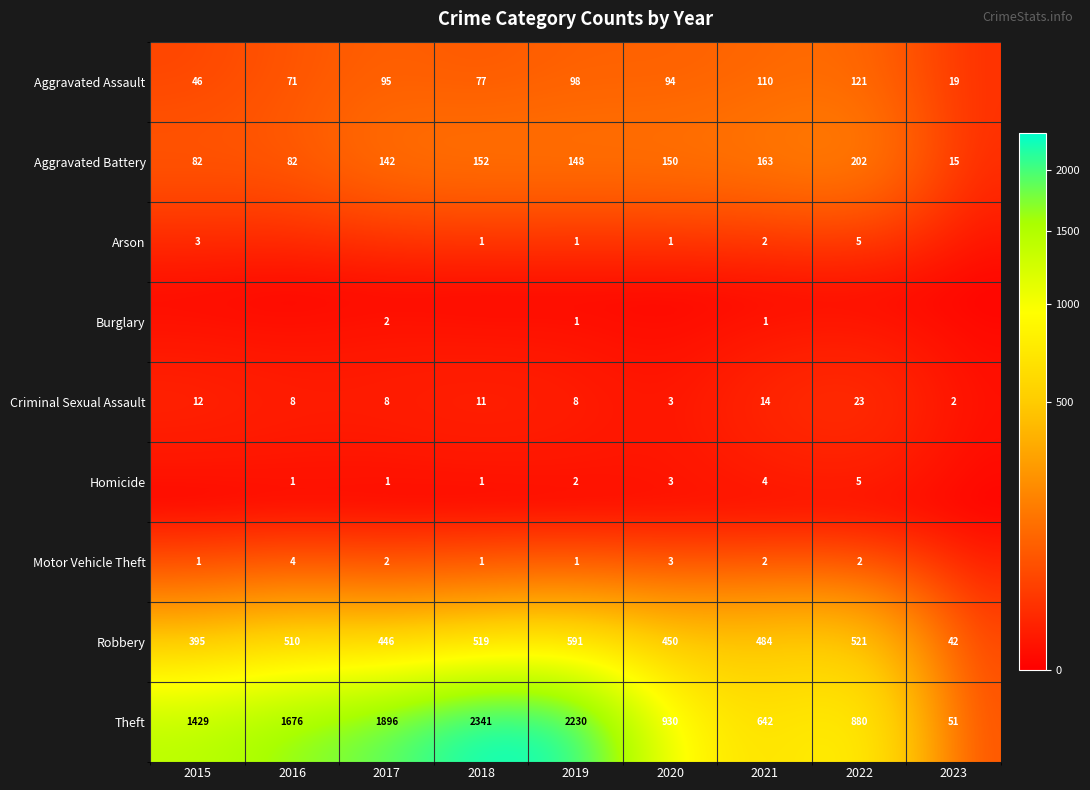

At which label is Aggravated Assault closest to 70?

2016